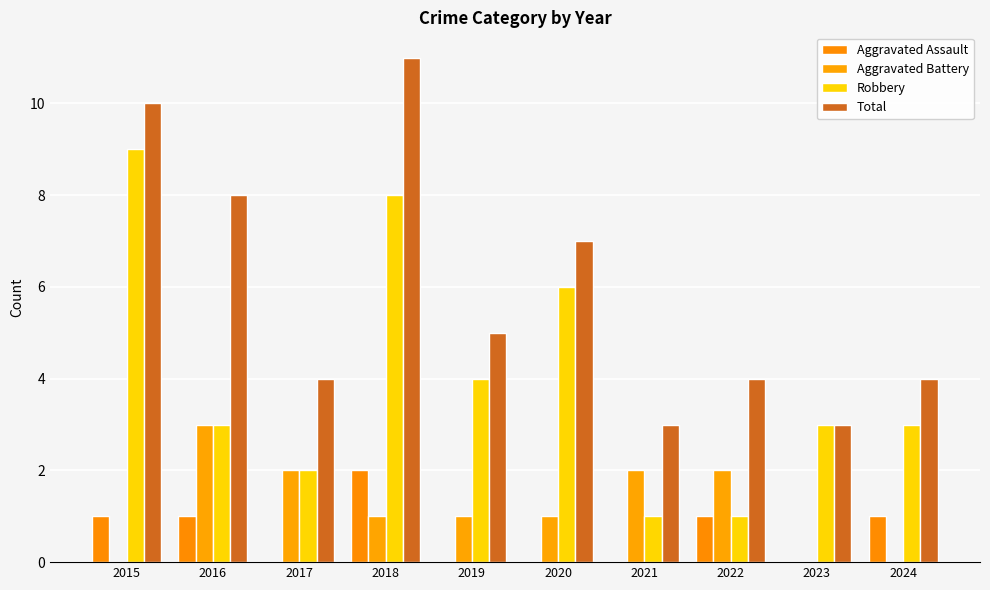

Where is Robbery nearest to the value 5?

2019